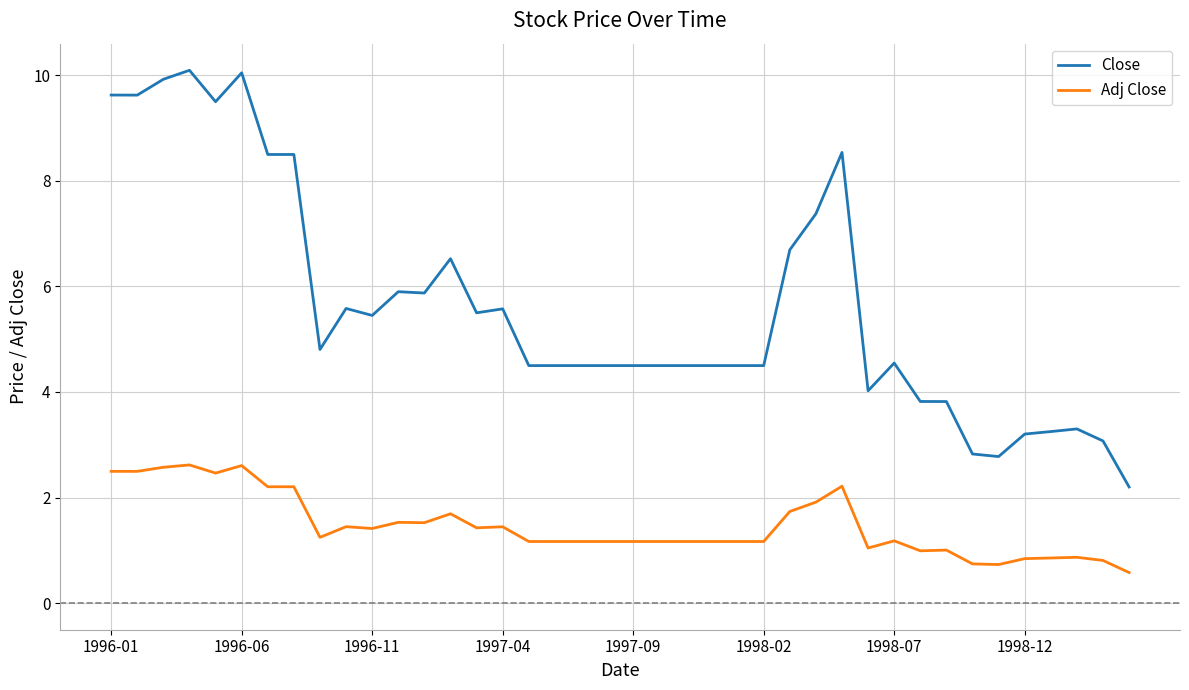

List the series in order of their peak value, lowest first.

Adj Close, Close